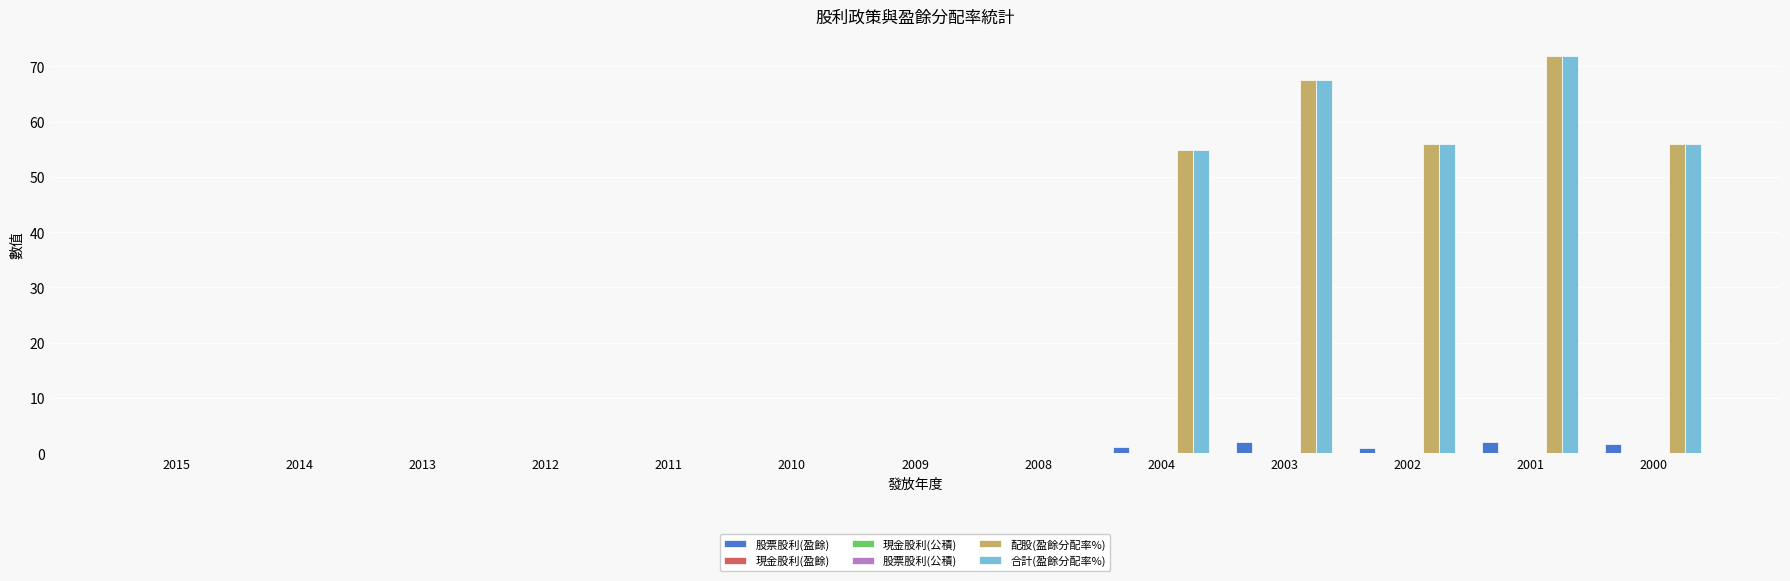

Are the bars grouped side by side (vs. stacked)?

Yes